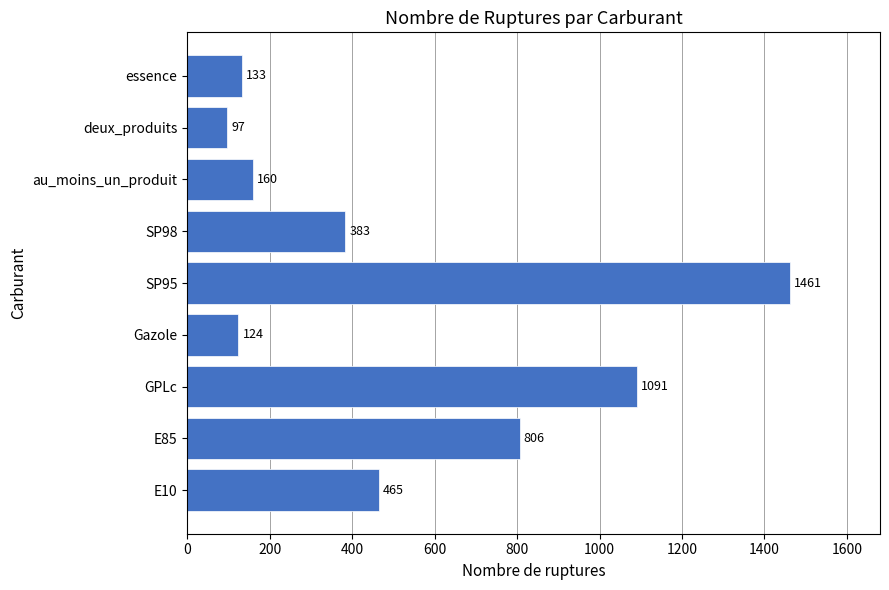

Reading top to bottom, extract all data points from this chart.

133	97	160	383	1461	124	1091	806	465